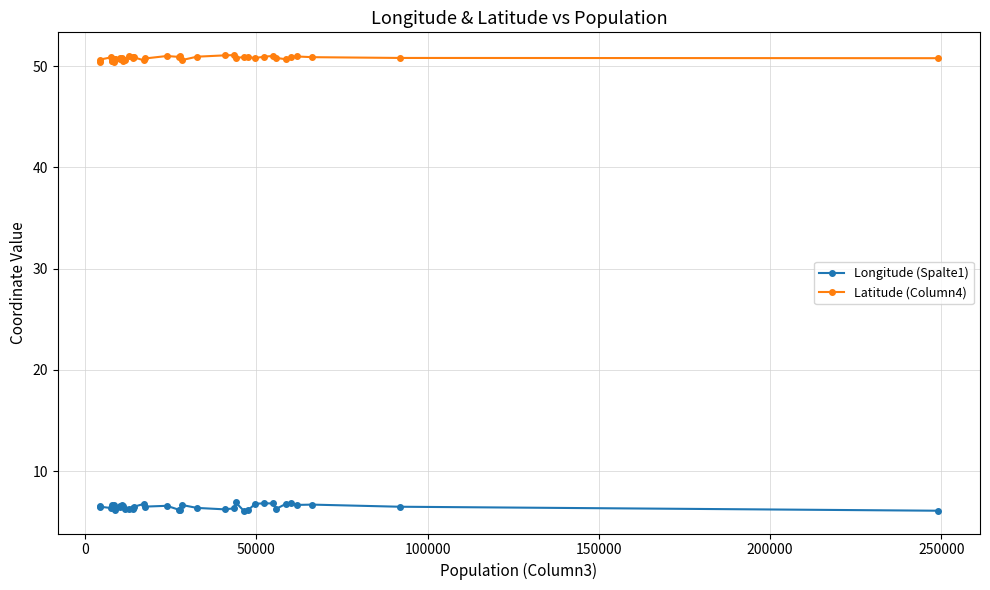

How many lines are shown in the chart?

2